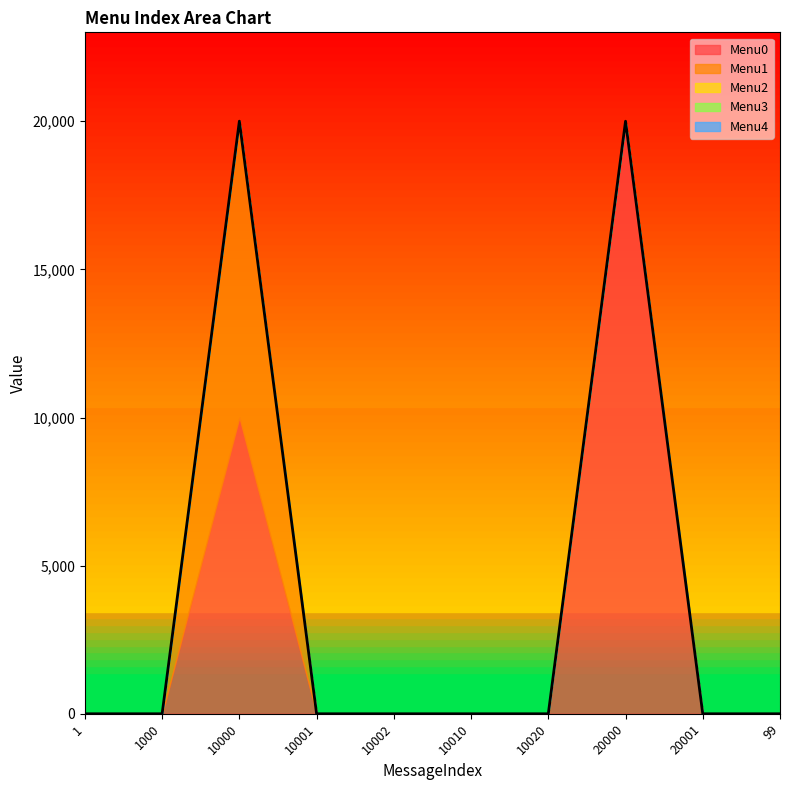

Which has a higher value, 20001 or 1?

20001